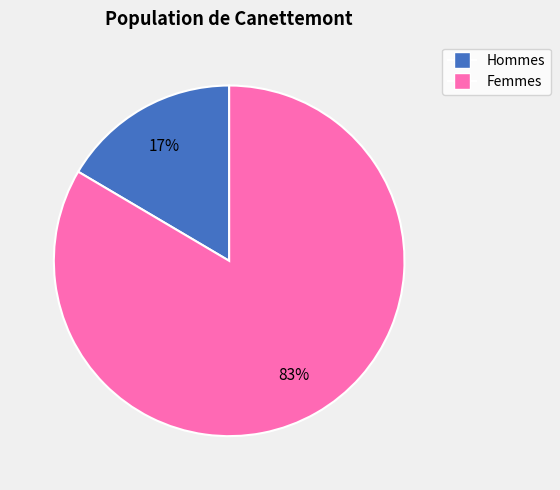

Which has a higher value, Hommes or Femmes?

Femmes